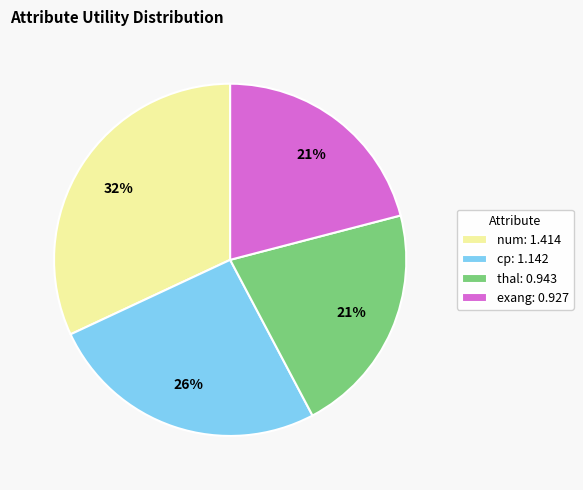

Does cp: 1.142 represent more than half of the total?

No